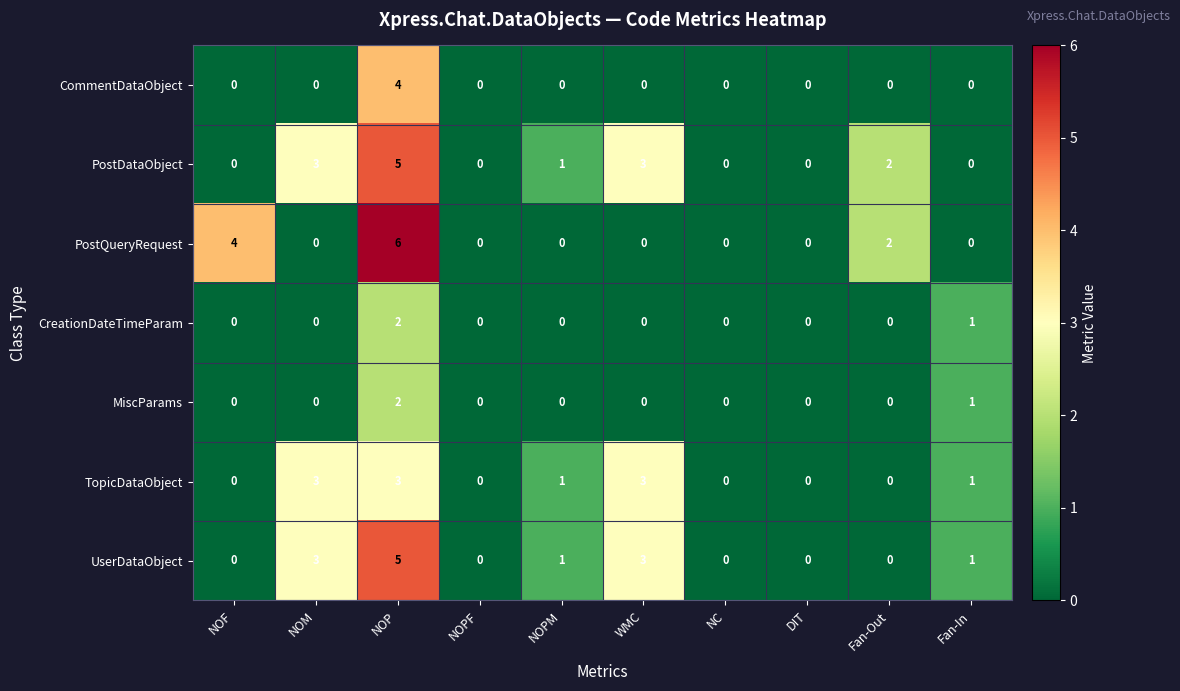

Which series has the largest total across all categories?

PostDataObject